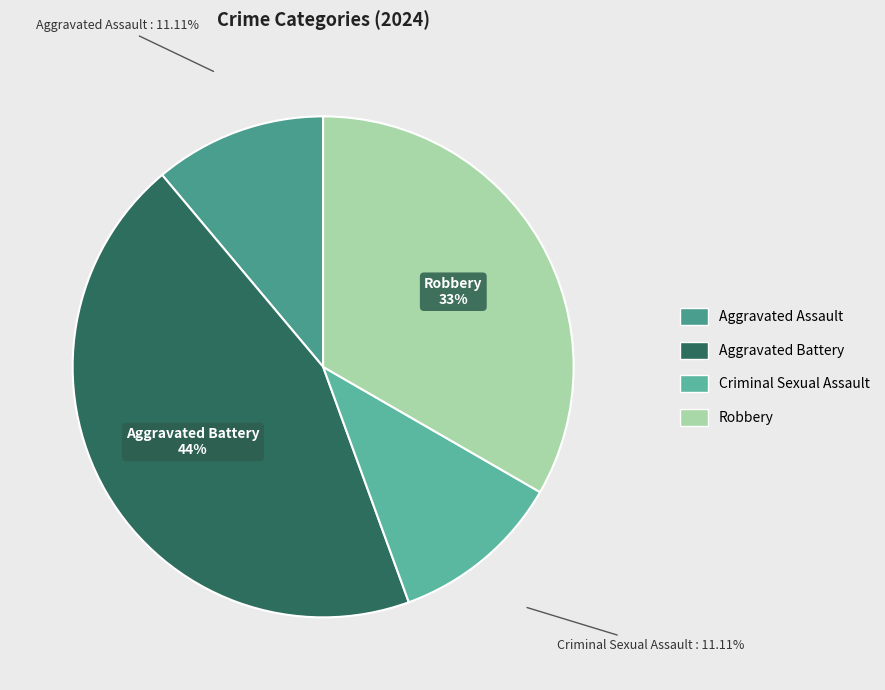

To the nearest percent, what is the average slice percentage?

25%